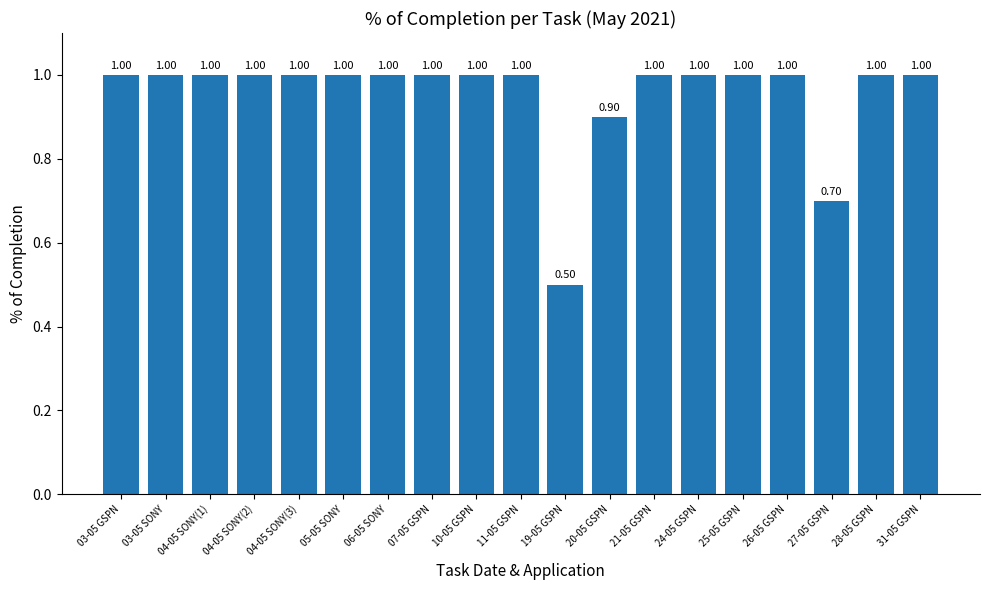

True or false: the data shows 1.6 at 11-05 GSPN.

False